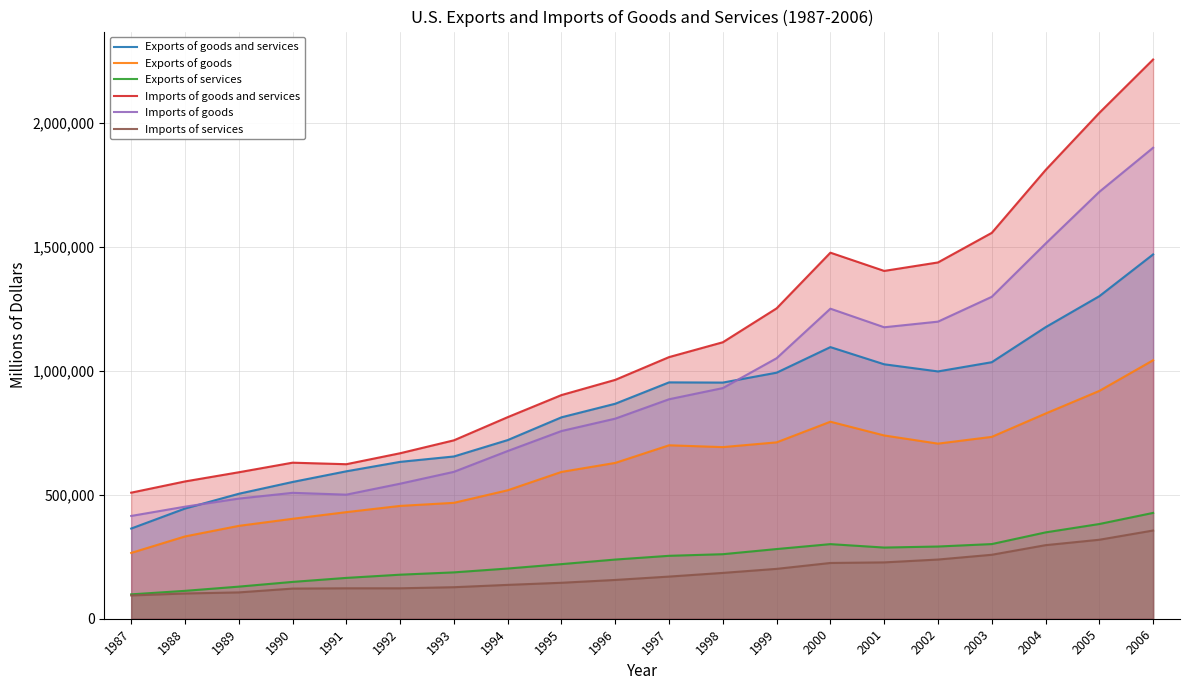

How many distinct data groups are displayed?

6